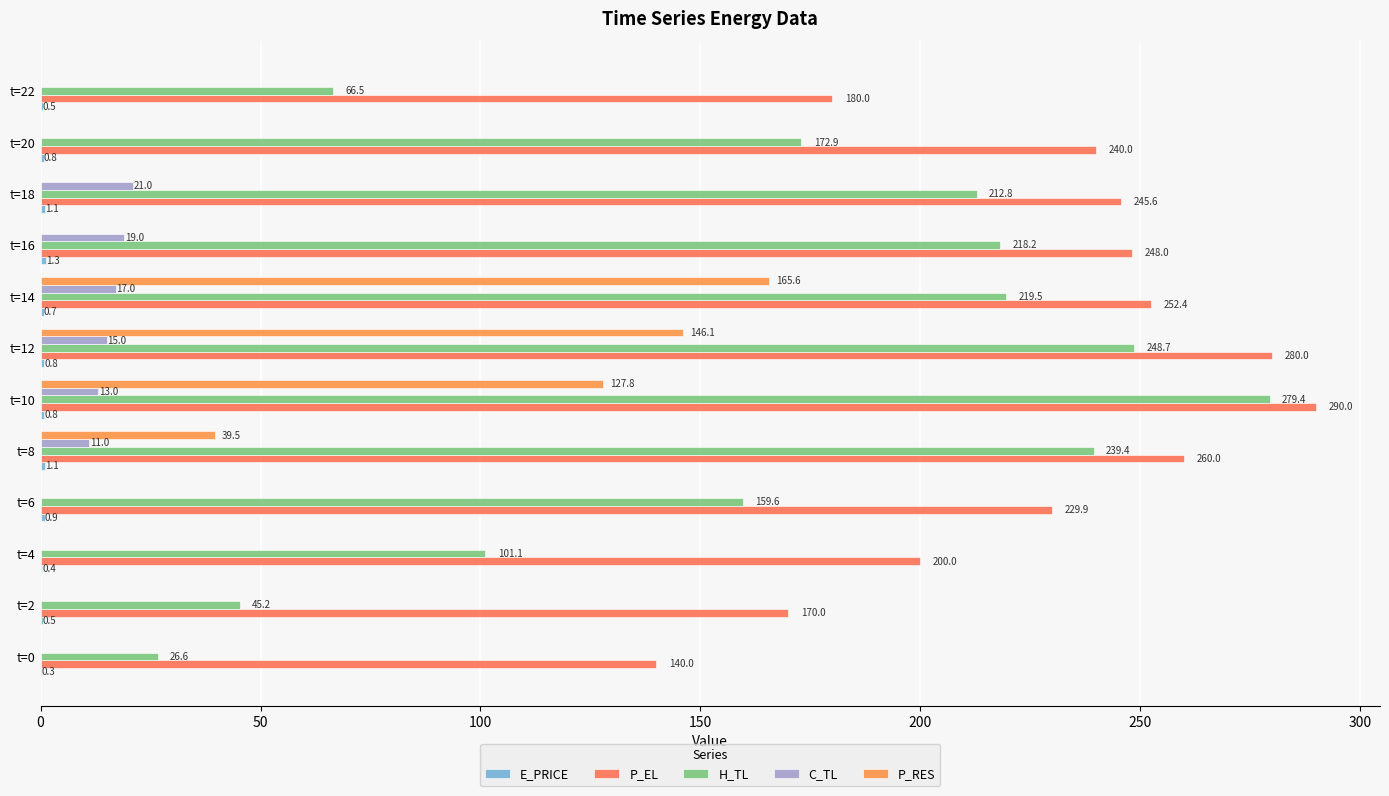

How many categories are shown in the chart?

12